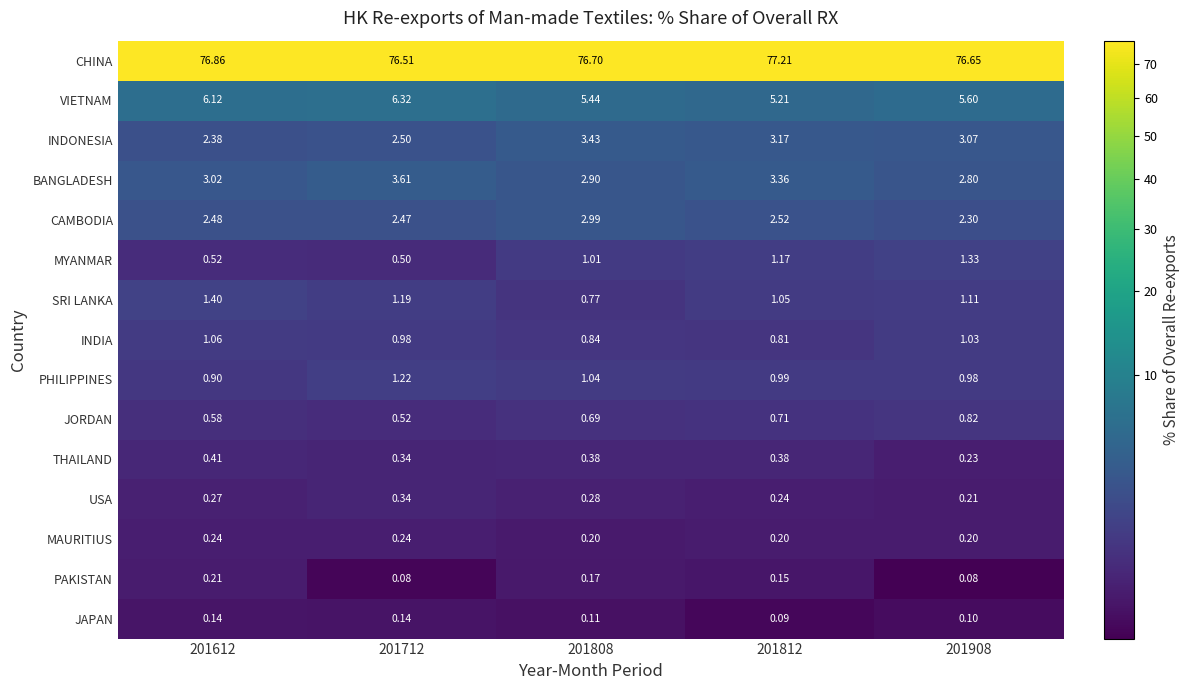

List the series in order of their peak value, lowest first.

JAPAN, PAKISTAN, MAURITIUS, USA, THAILAND, JORDAN, INDIA, PHILIPPINES, MYANMAR, SRI LANKA, CAMBODIA, INDONESIA, BANGLADESH, VIETNAM, CHINA